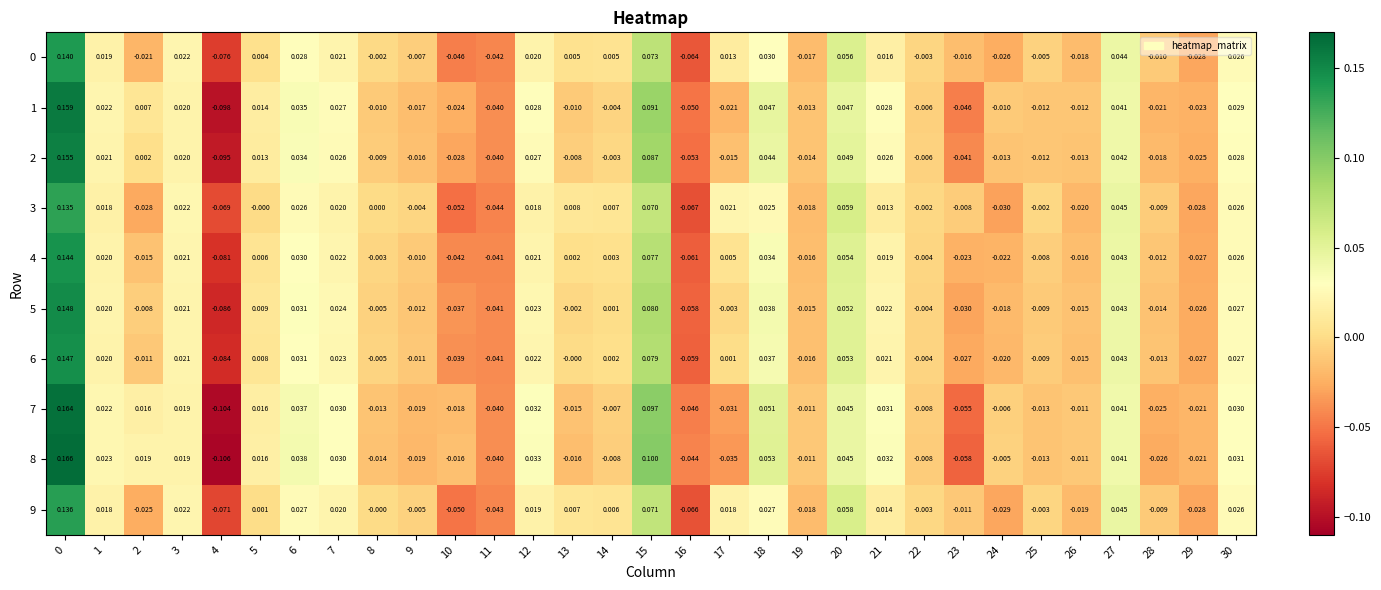

Rank the series by their maximum value, from lowest to highest.

3, 9, 0, 4, 6, 5, 2, 1, 7, 8